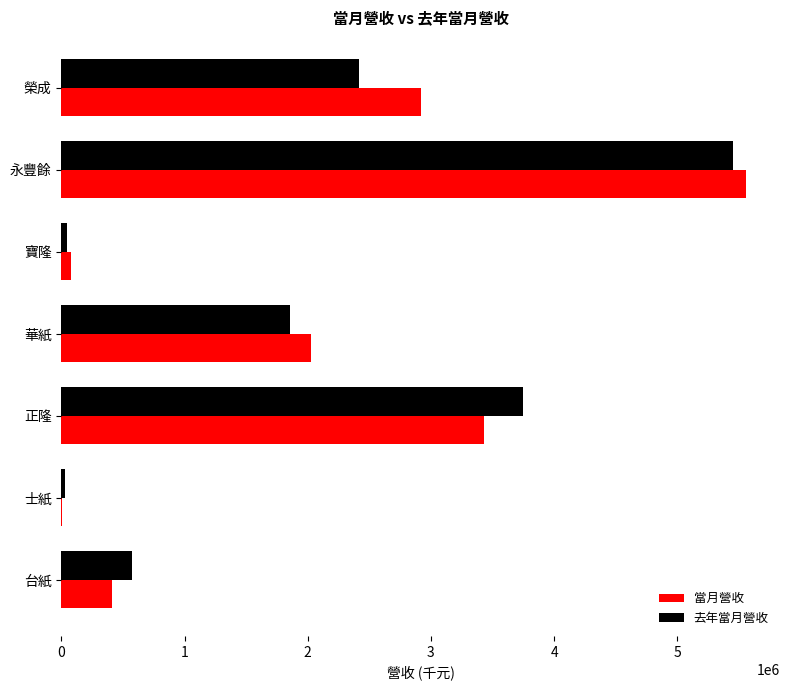

Count the number of categories in the chart.

7